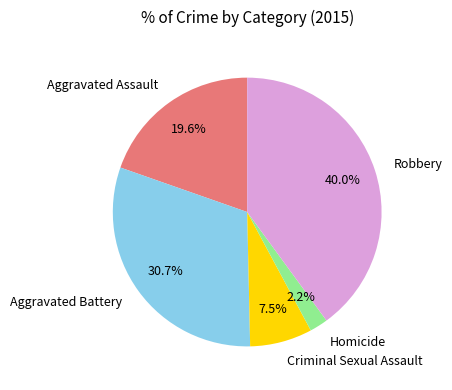

Does Homicide account for over 50% of the chart?

No